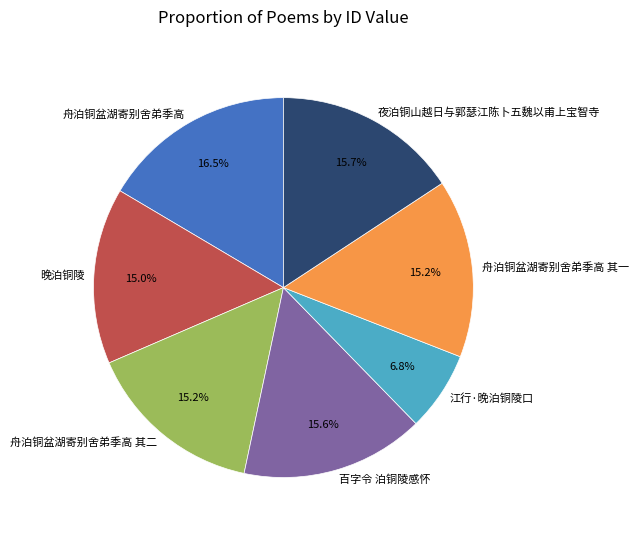

Does 舟泊铜盆湖寄别舍弟季高 represent more than half of the total?

No